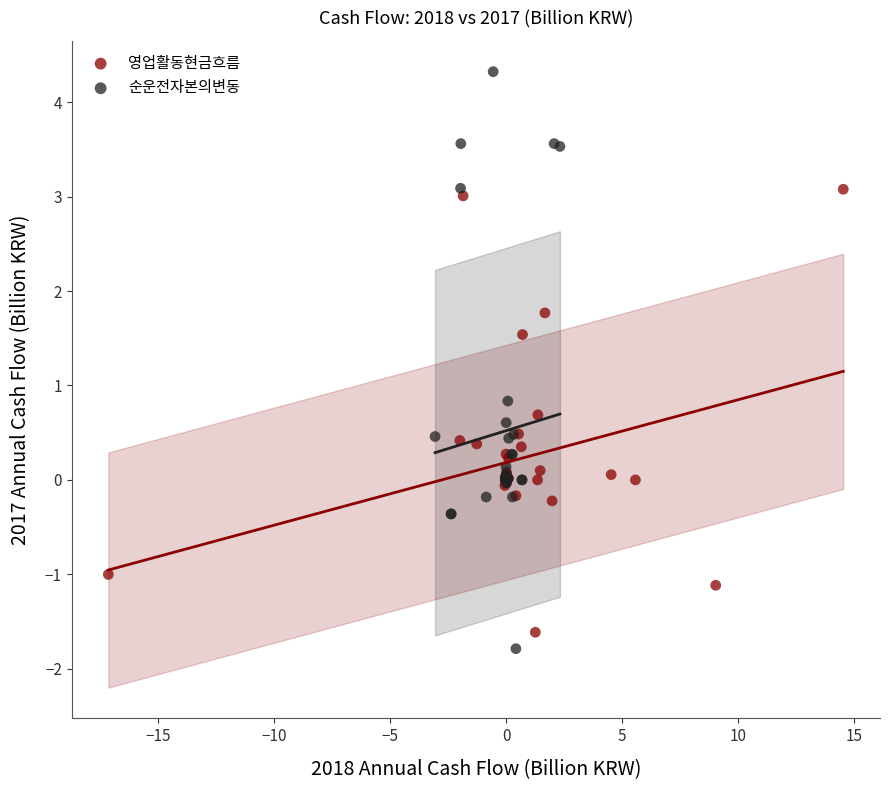

Which series has the largest Y range (max minus min)?

순운전자본의변동